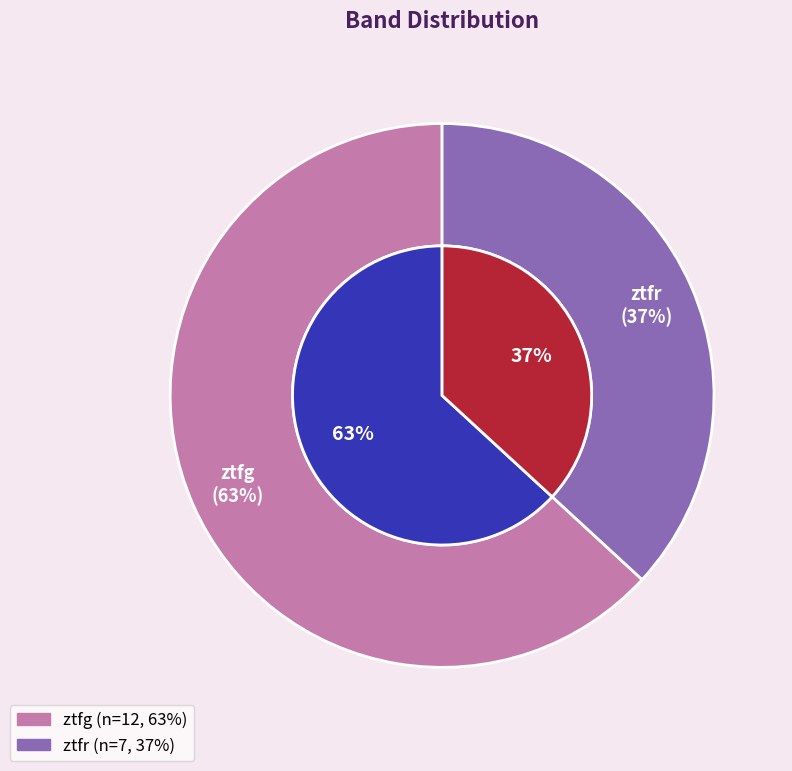

How many slices are in this pie chart?

2